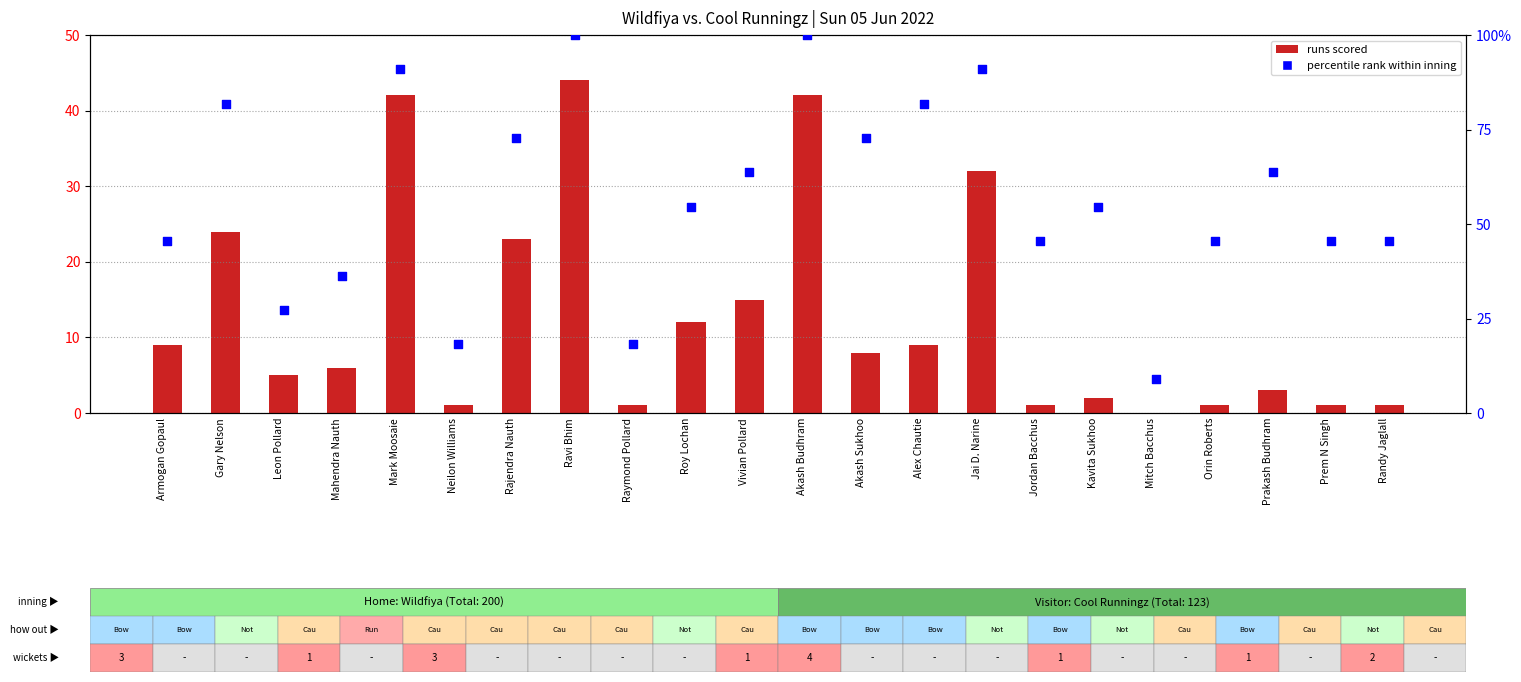

Which series has the largest total across all categories?

percentile rank within inning